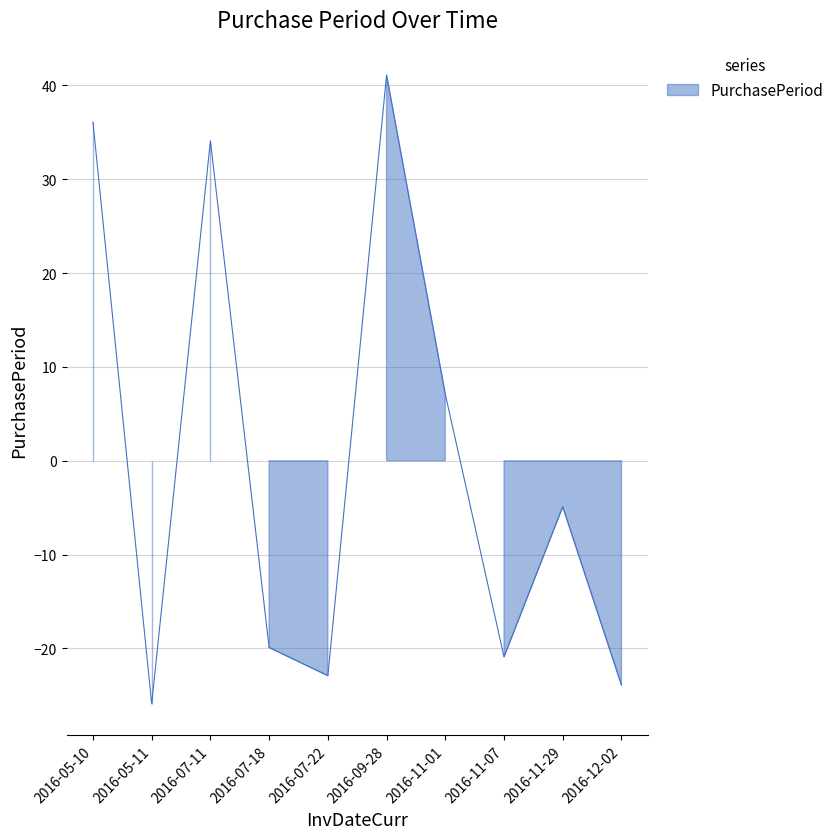

Between 2016-07-18 and 2016-07-11, which is larger?

2016-07-11